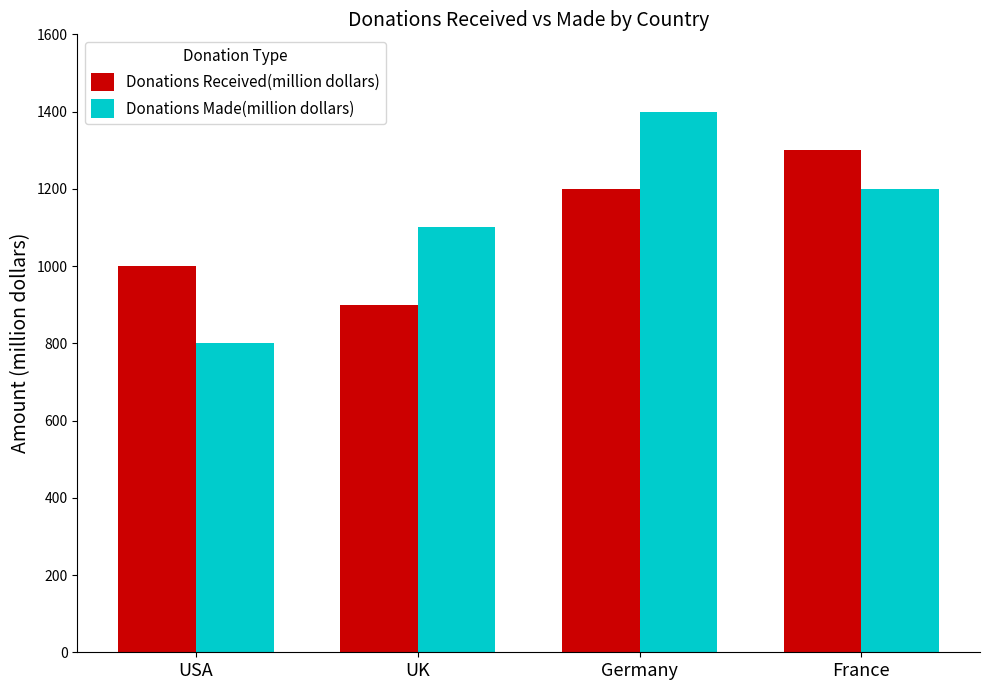

What is the label of the 2nd bar from the left?

UK